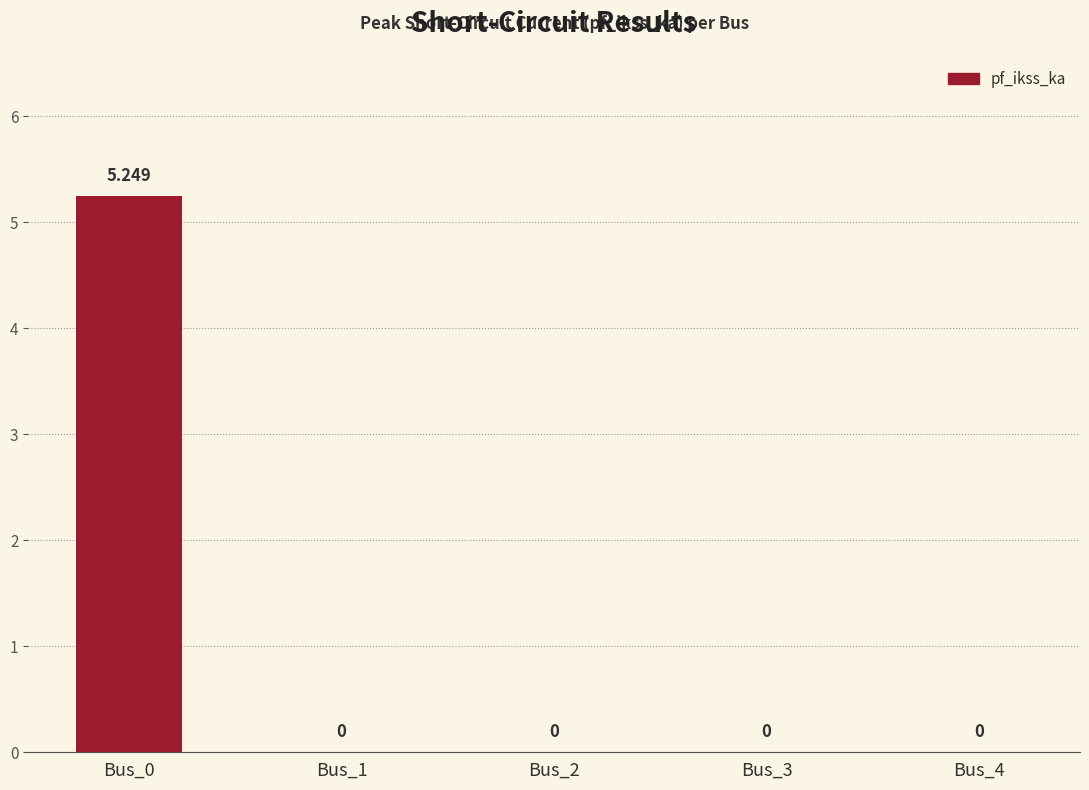

List the labels in order of value, smallest first.

Bus_1, Bus_2, Bus_3, Bus_4, Bus_0